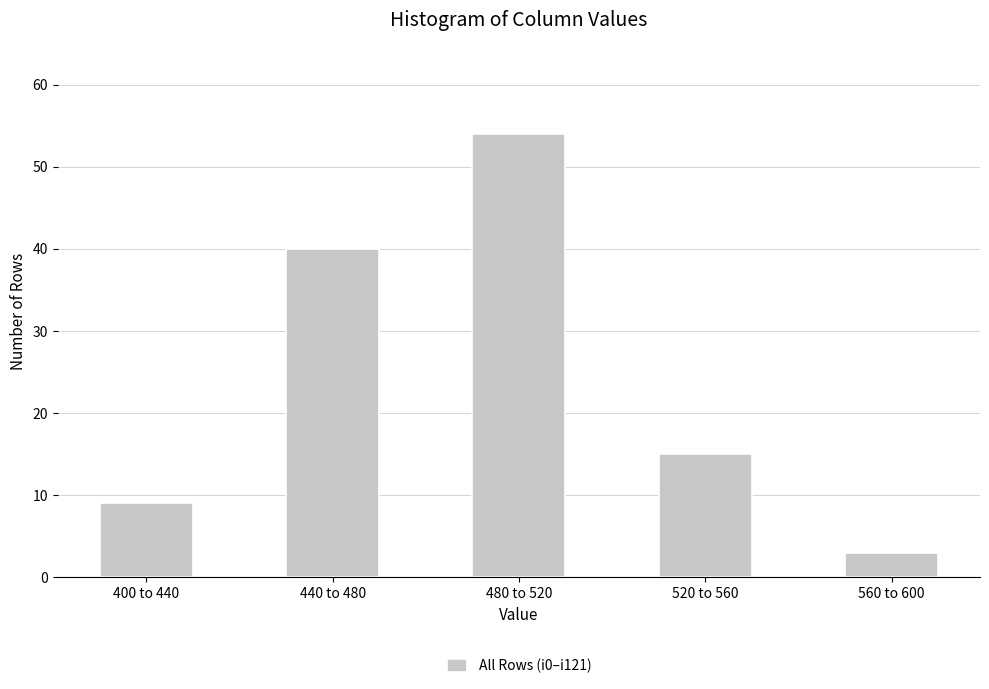

Reading left to right, extract all data points from this chart.

9	40	54	15	3